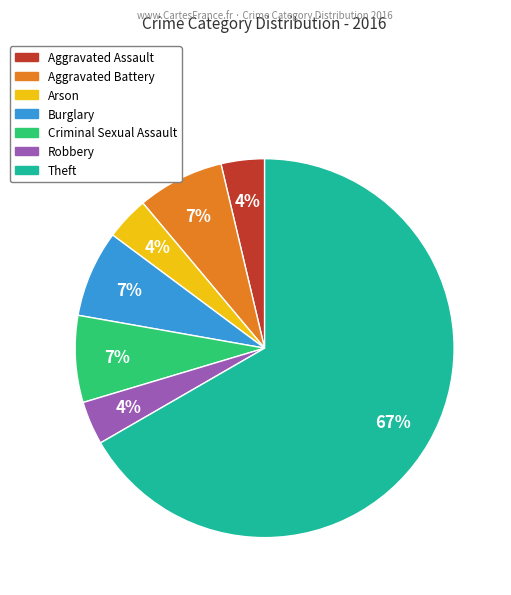

Does any single category account for the majority?

Yes